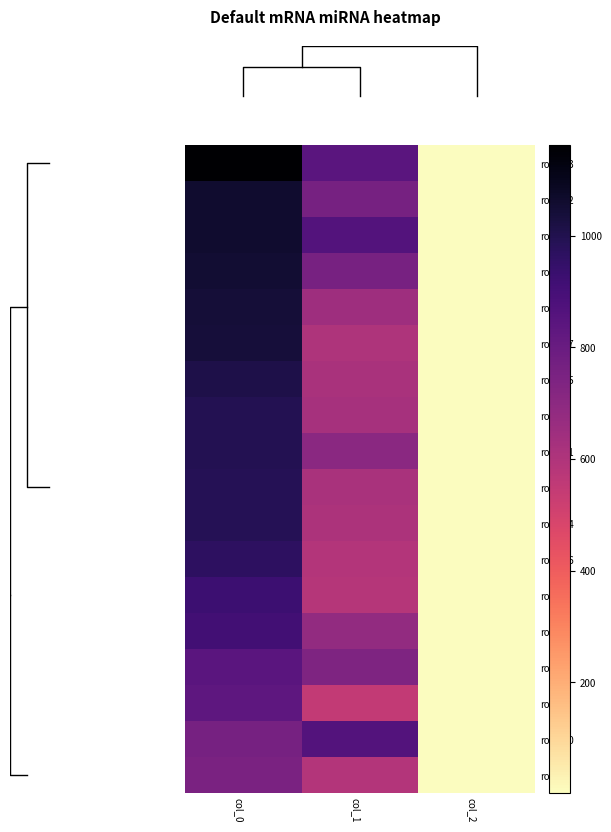

At which label does row_10 reach its minimum?

col_2